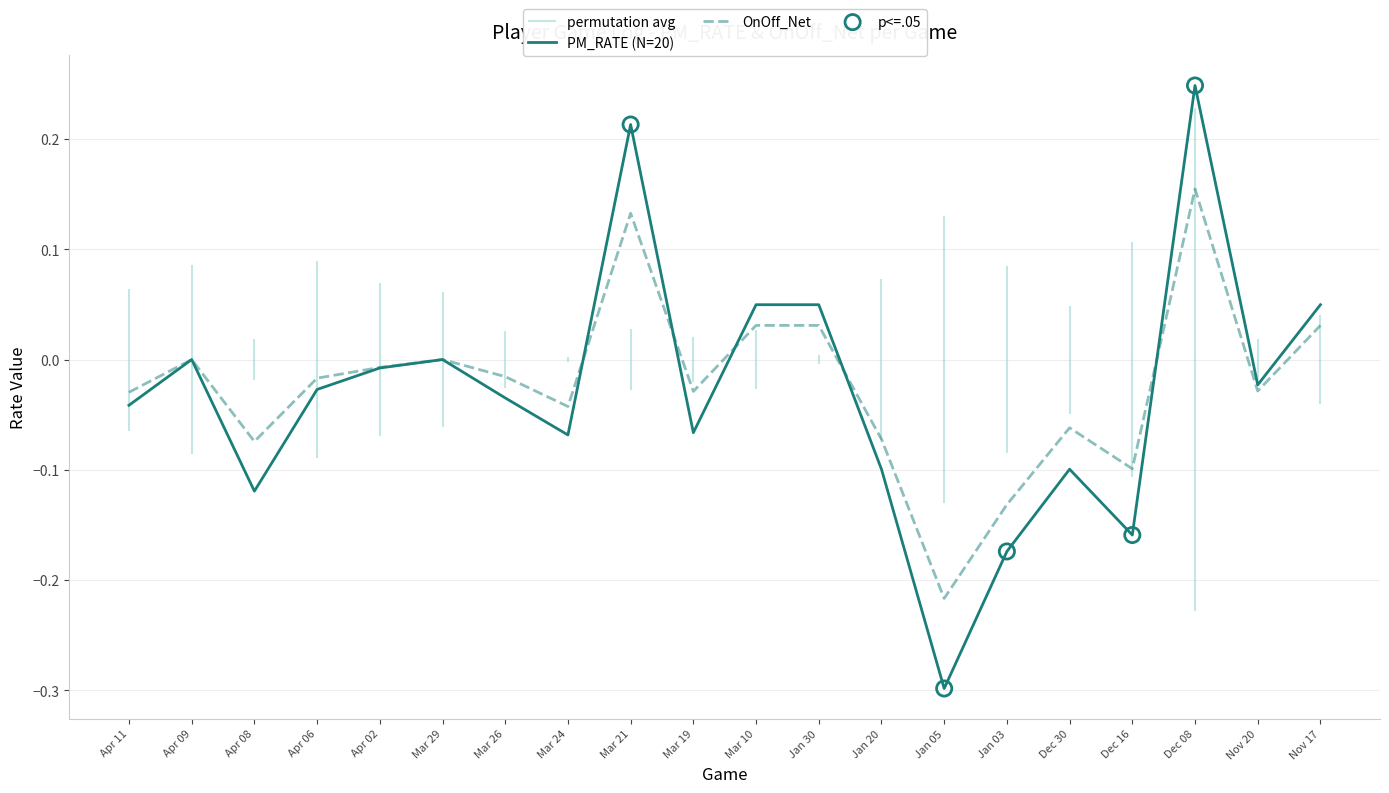

What is the total value across all series at Jan 03?

-0.3